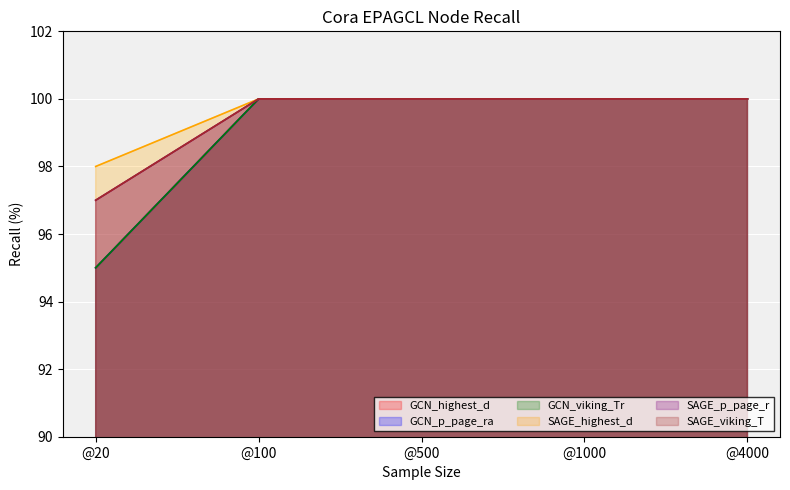

At which category is the sum across all series the highest?

@100